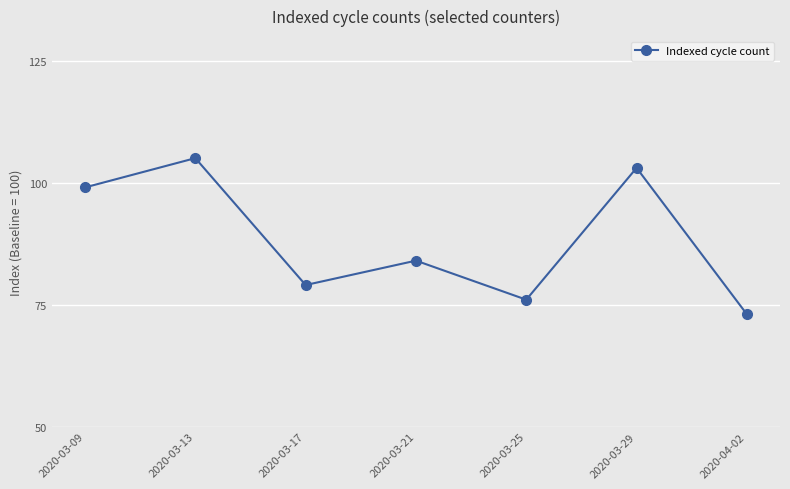

What is the value of the 4th point from the left?

84